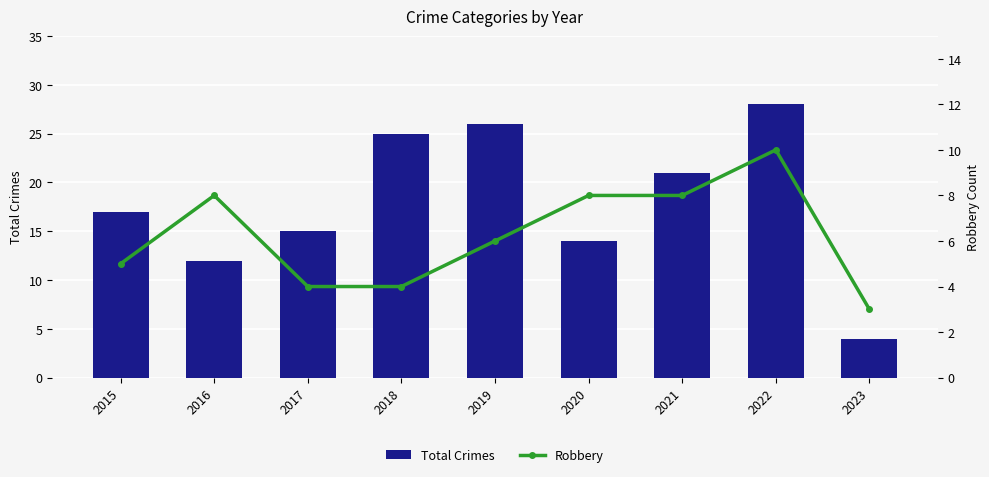

Which series has the widest spread of values?

Total Crimes